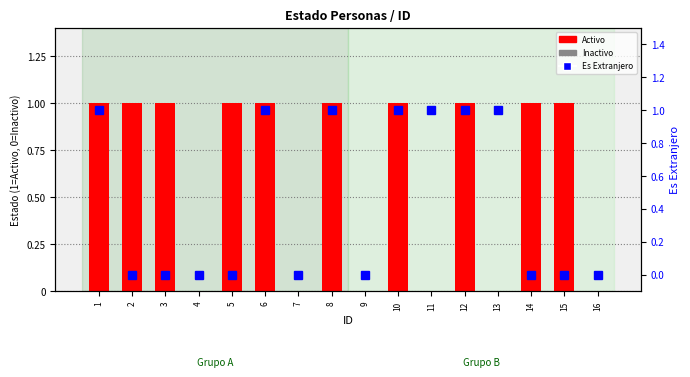

Reading left to right, list all the values displayed in this chart.

Activo: 1	1	1	0	1	1	0	1	0	1	0	1	0	1	1	0
Es Extranjero: 1	0	0	0	0	1	0	1	0	1	1	1	1	0	0	0